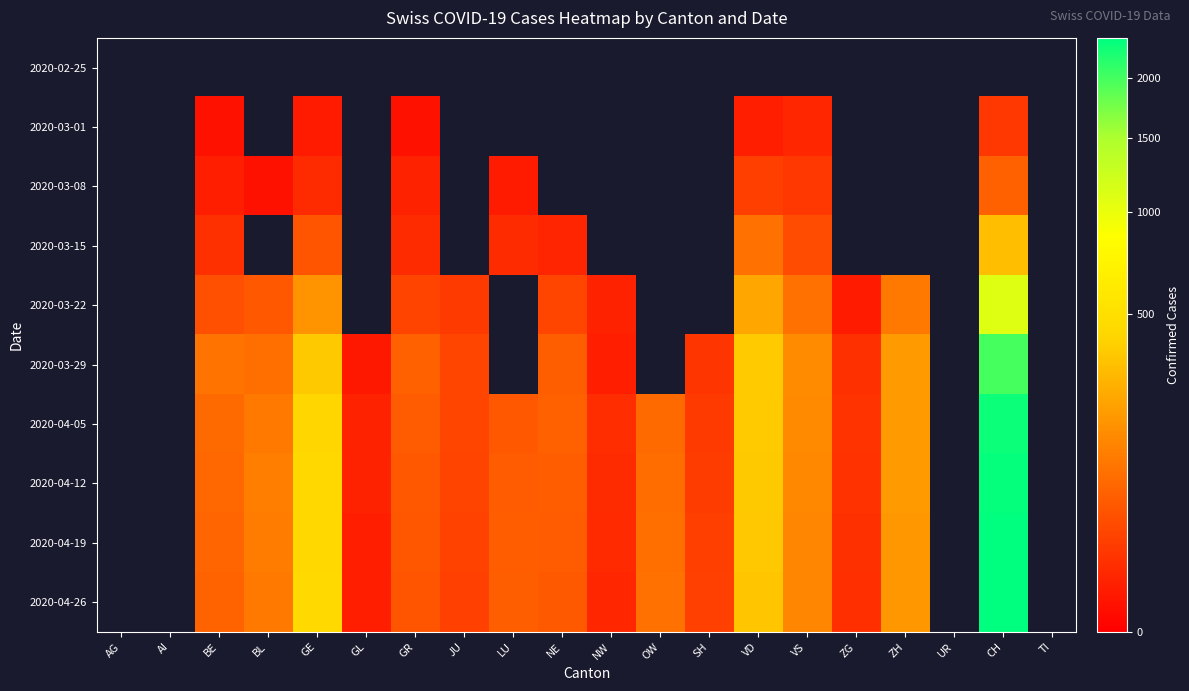

What is the difference between the 2020-04-05 values at JU and BL?

82.0